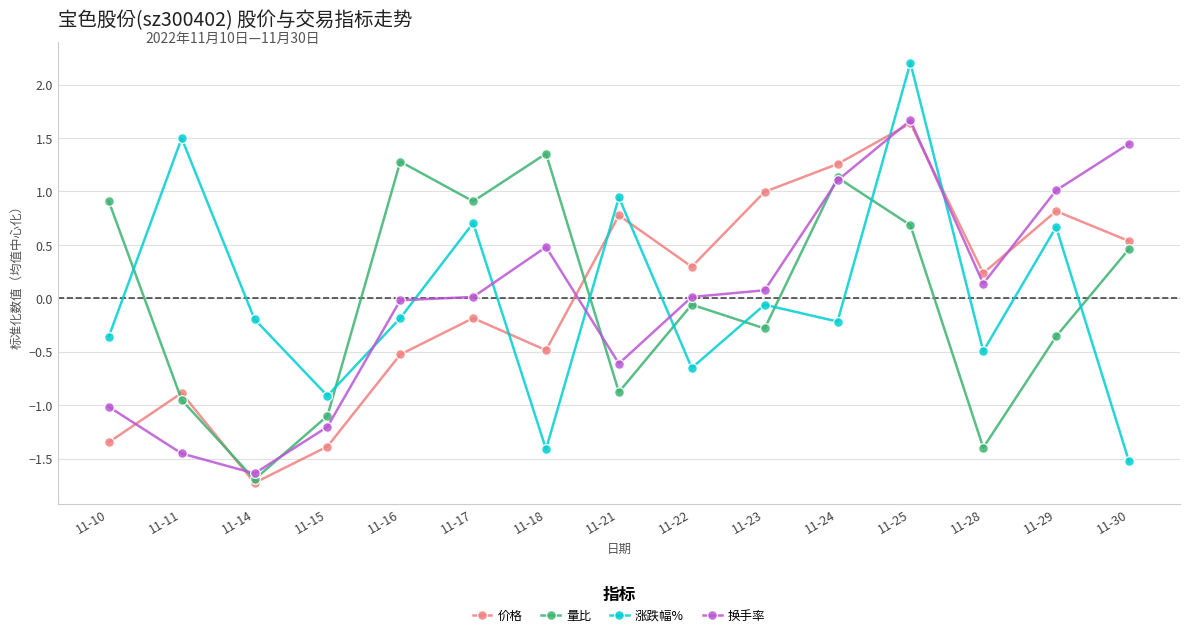

How many values in 量比 are below zero?

8